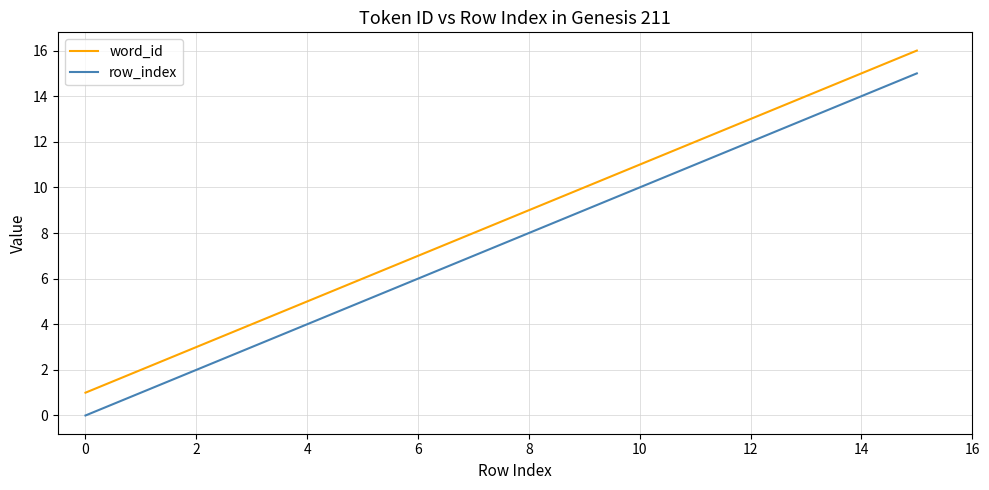

Which series has the largest total across all categories?

word_id